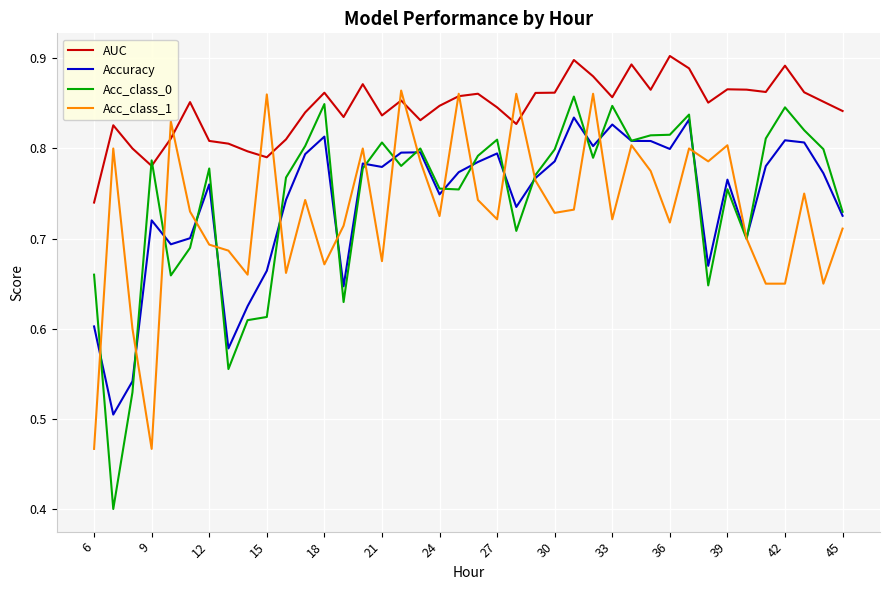

Which series ends up on top after the final intersection of Acc_class_0 and AUC?

AUC